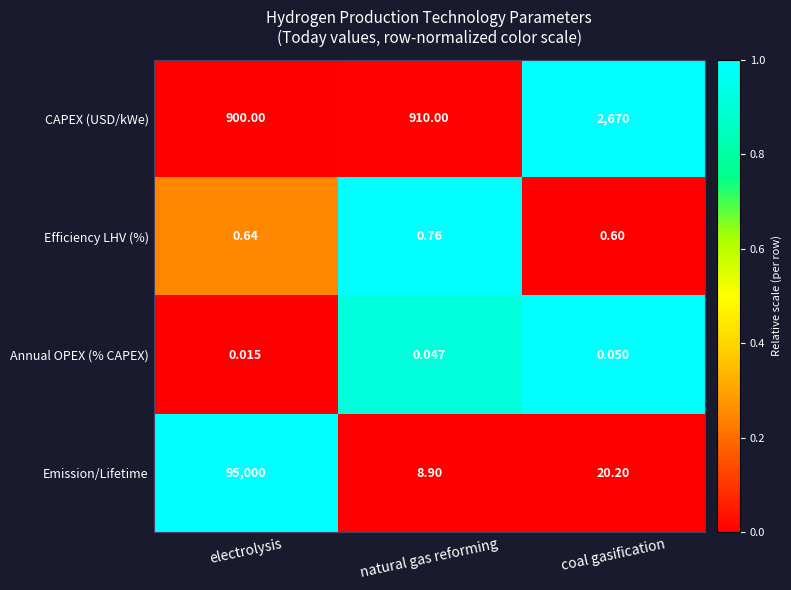

Which category has the highest value across all series?

electrolysis